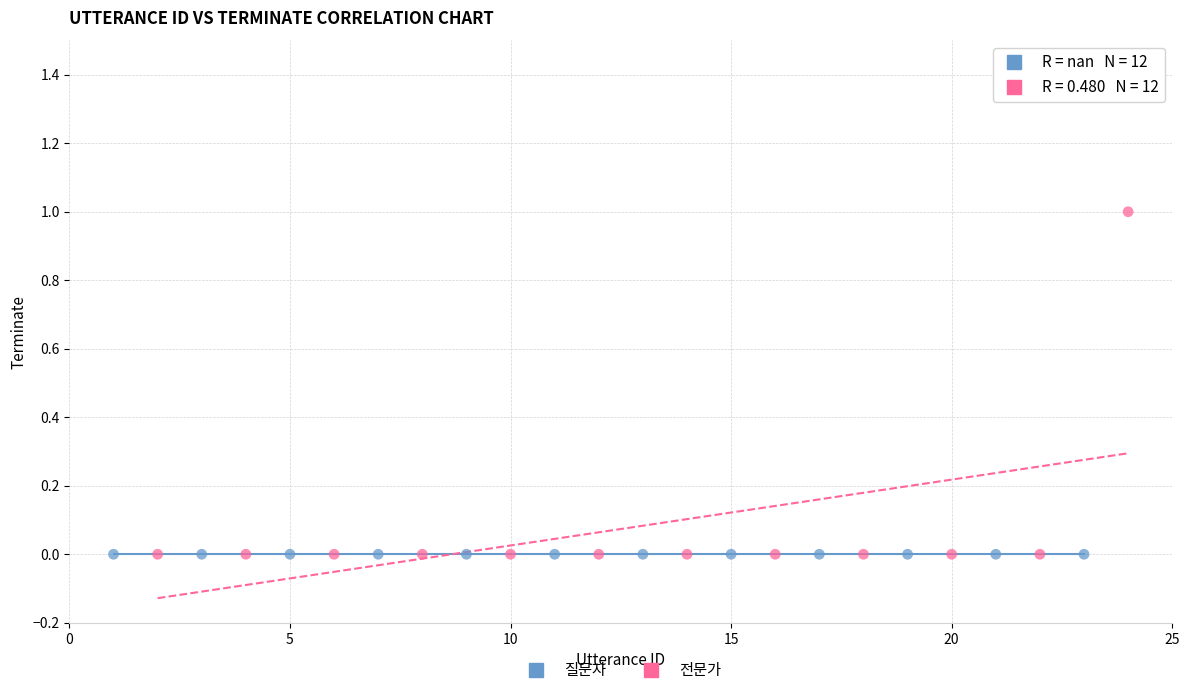

Which series reaches the maximum Y coordinate?

전문가